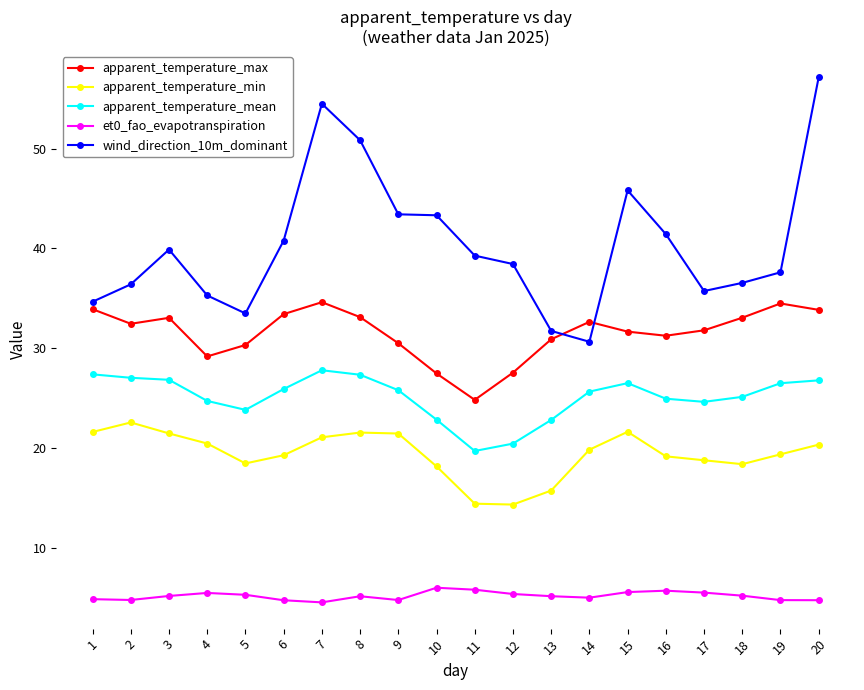

What is the sum of the apparent_temperature_max values at 15 and 13?

62.5